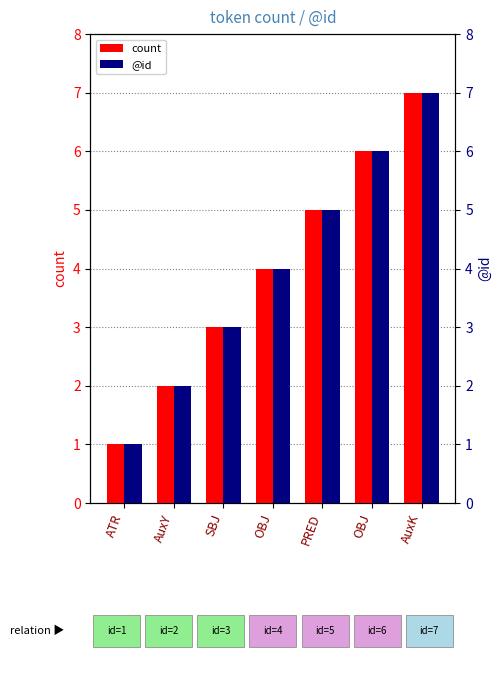

At which label does count reach its peak?

AuxK